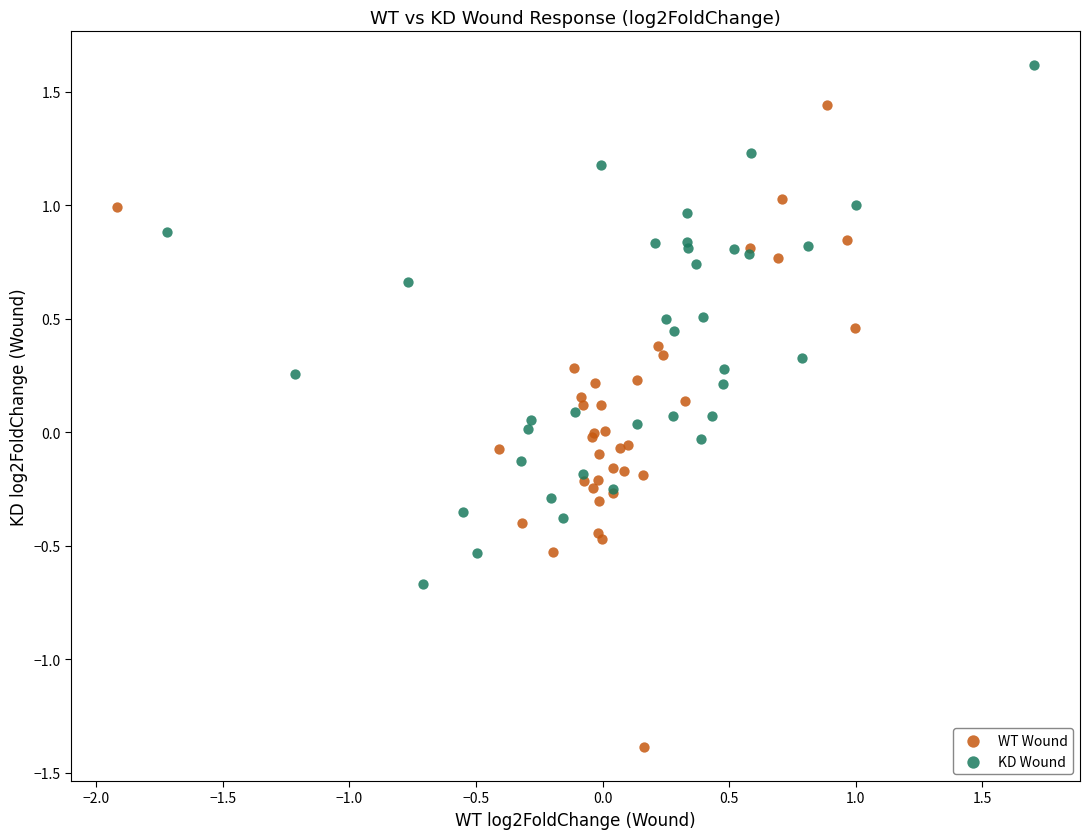

Which series contains the highest Y value?

KD Wound